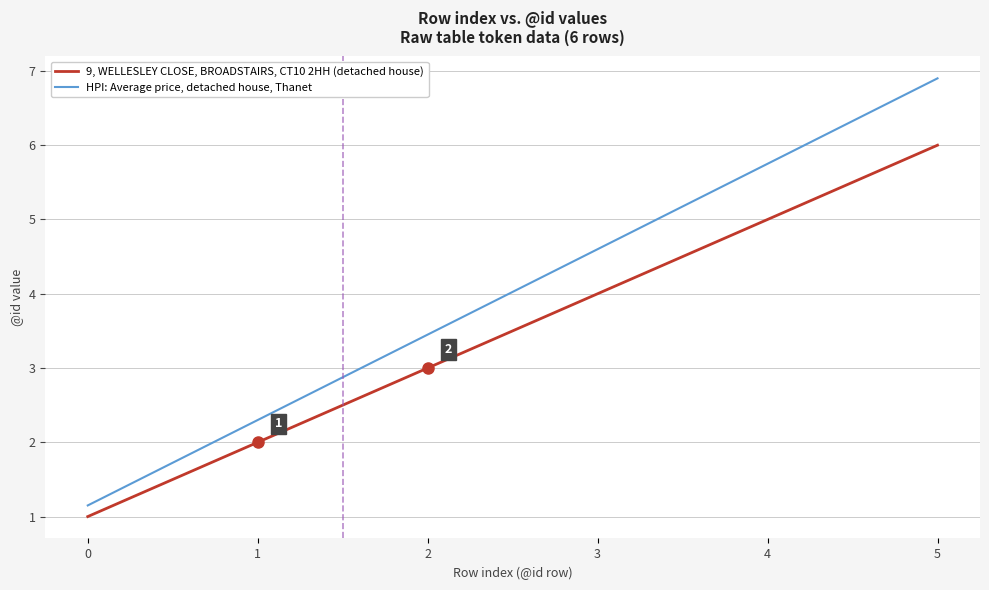

What is the greatest value displayed?

6.9